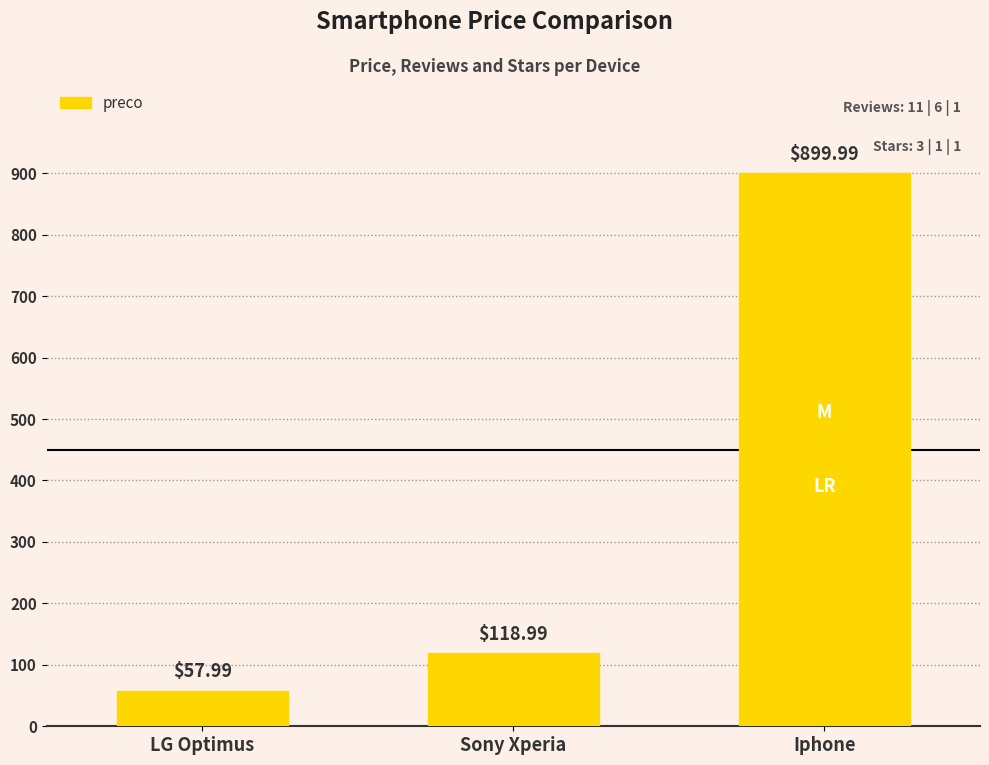

What is the smallest value displayed?

58.0